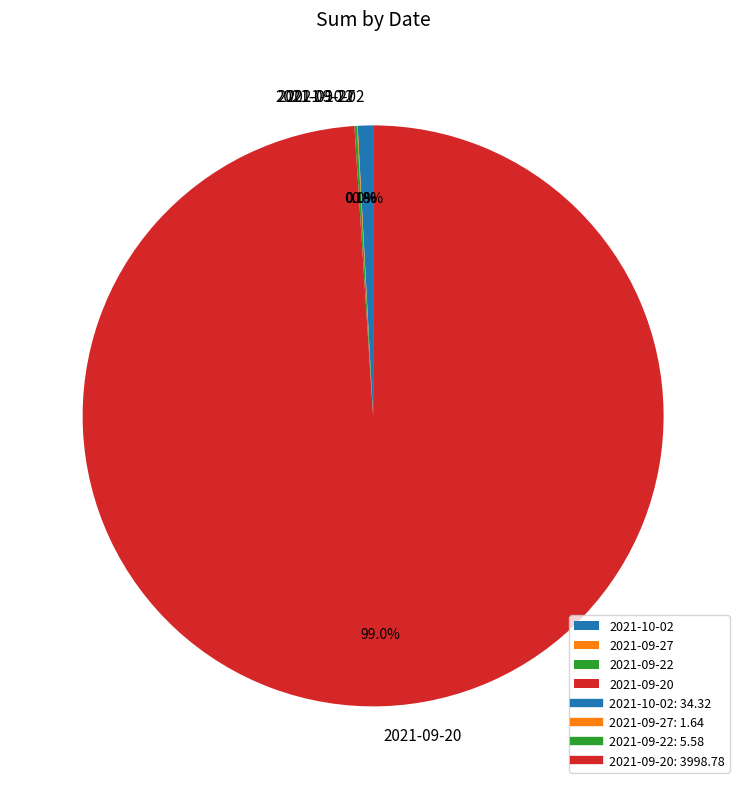

To the nearest percent, what is the average slice percentage?

25%